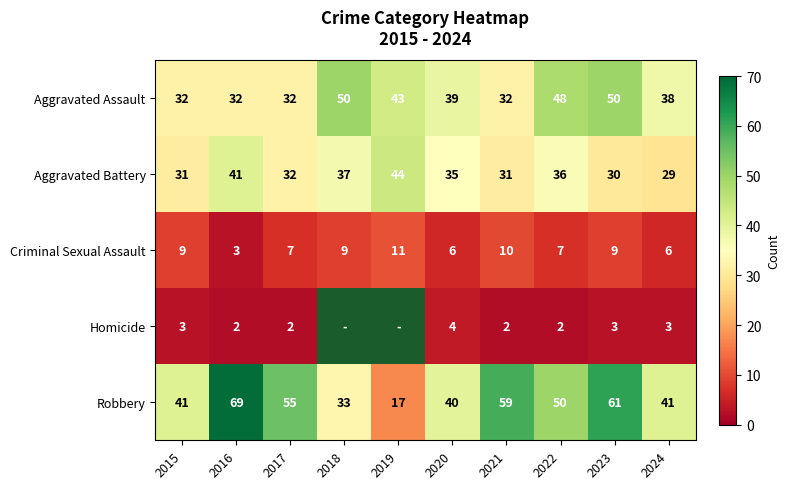

Where does the Robbery series first go above 50?

2016